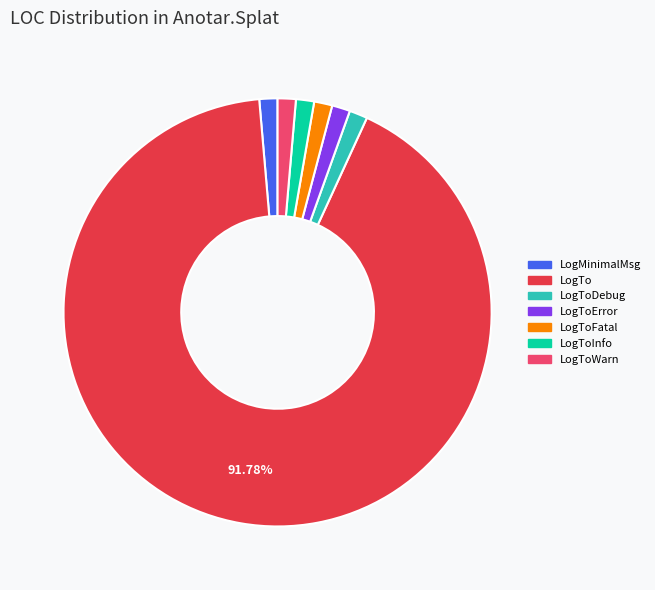

Which has a higher value, LogTo or LogToWarn?

LogTo